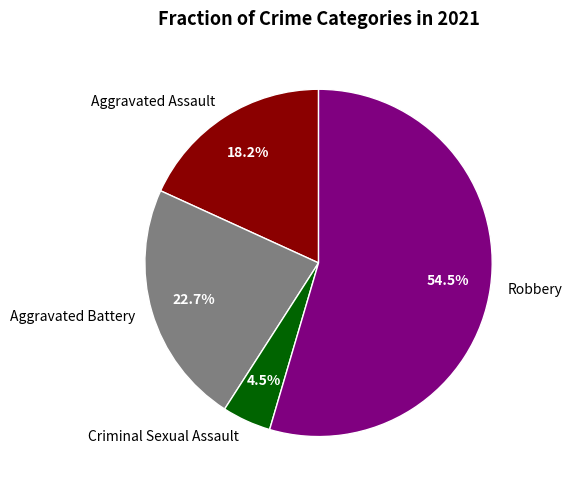

Which category has the smallest portion of the pie?

Criminal Sexual Assault